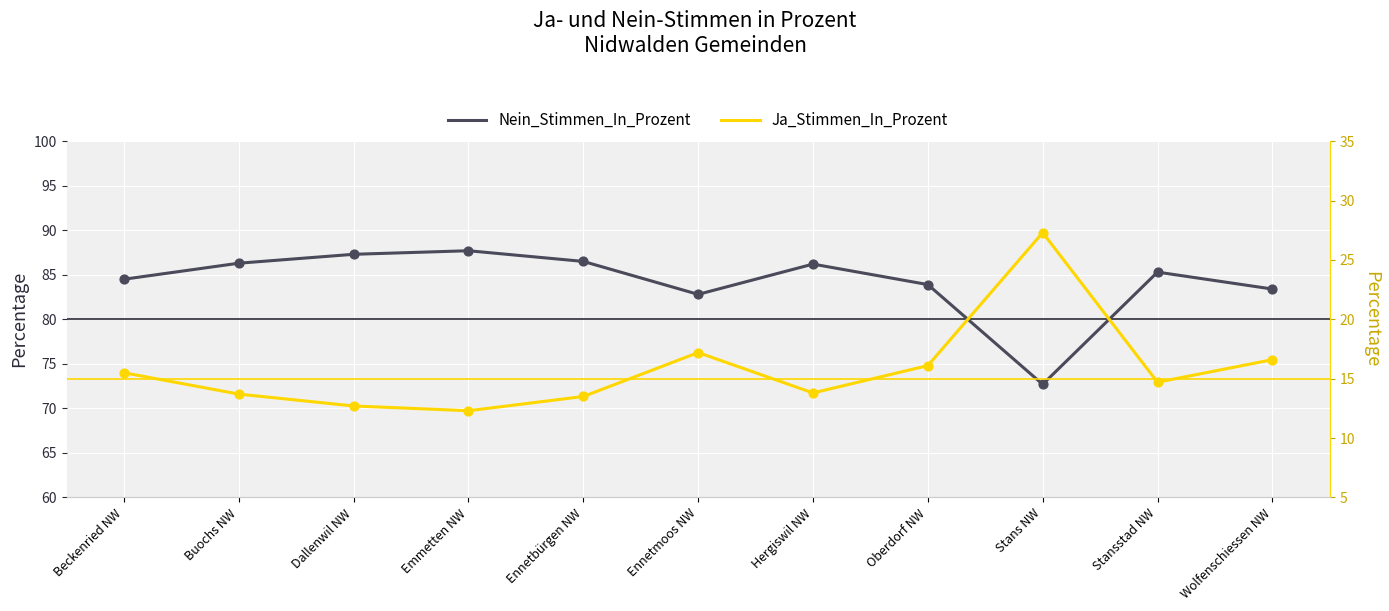

Which series contains the highest Y value?

Nein_Stimmen_In_Prozent